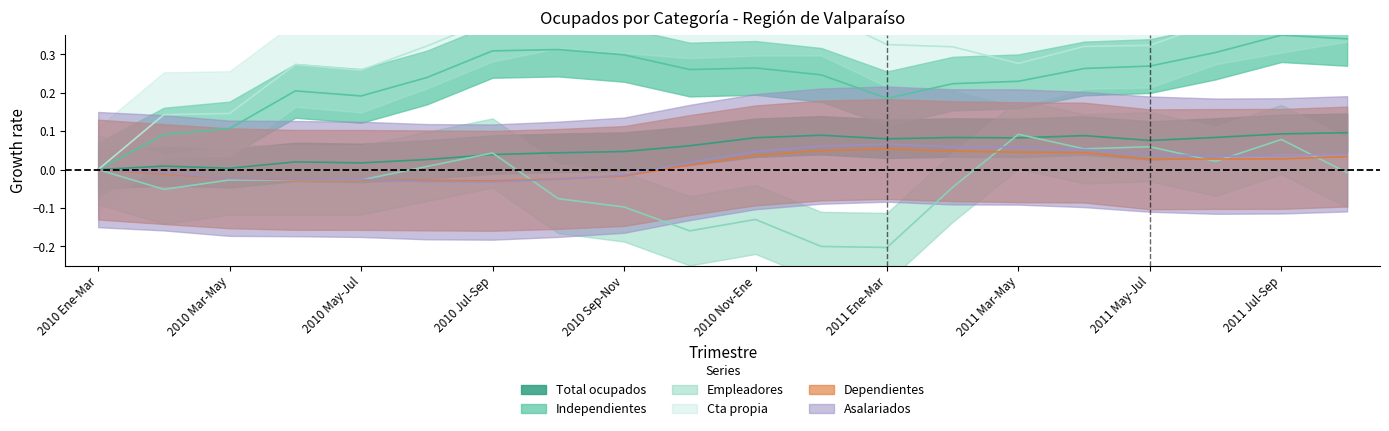

True or false: Independientes and Cta propia intersect in this chart.

False